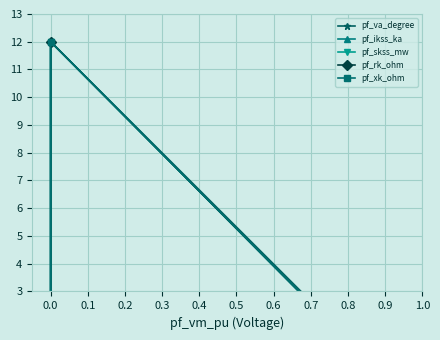

List the labels in order of pf_skss_mw value, smallest first.

0.0, 0.2, 0.3, 0.4, 0.1